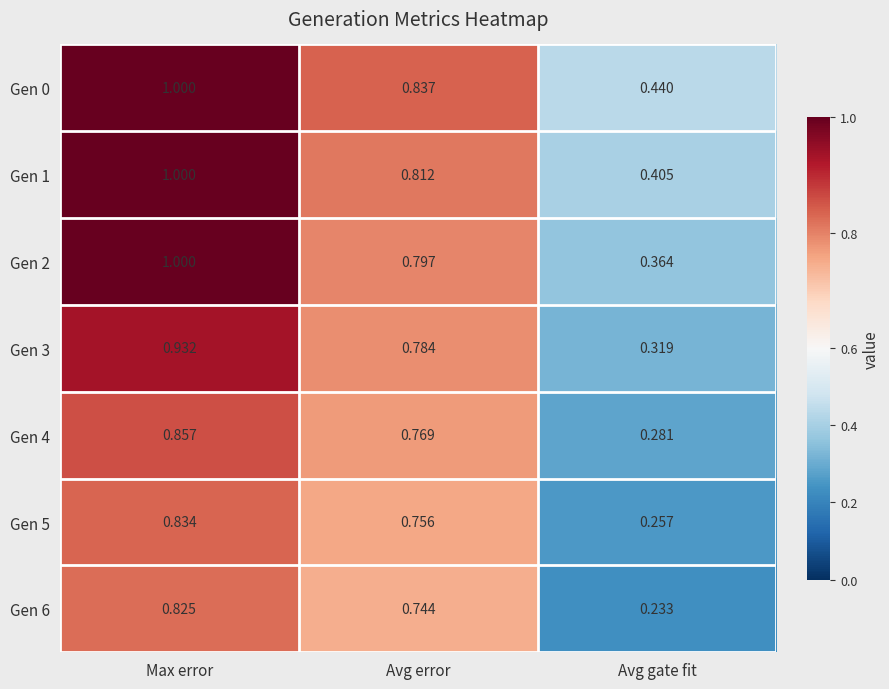

Is the value of Gen 0 at Avg error greater than the value of Gen 6 at Avg error?

Yes